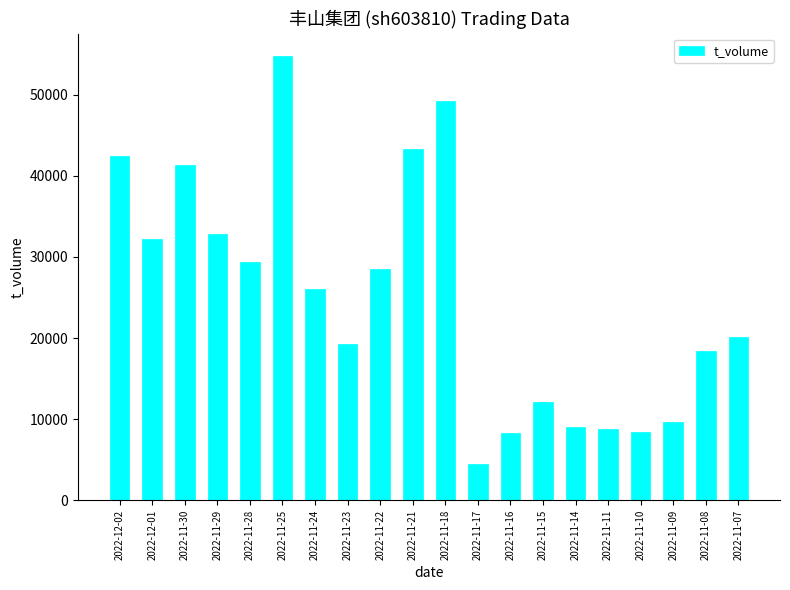

Is it true that the value at 2022-11-11 is 8810?

True